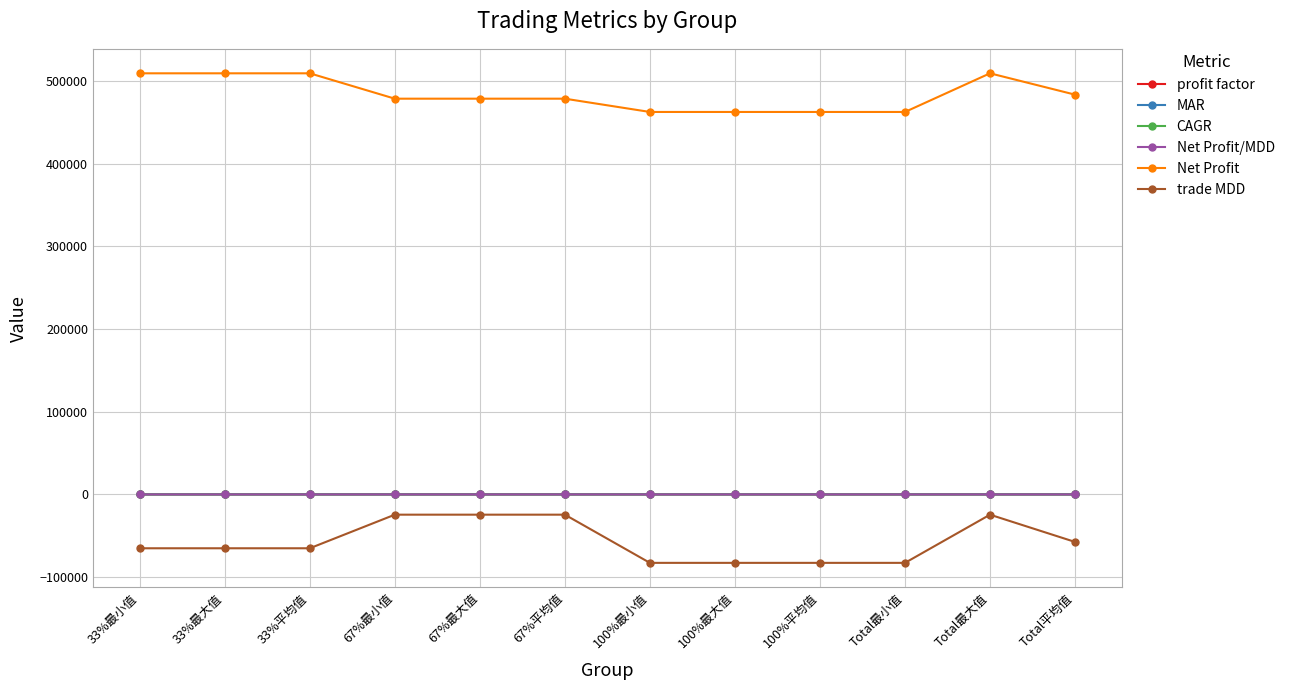

Which series has the widest spread of values?

trade MDD